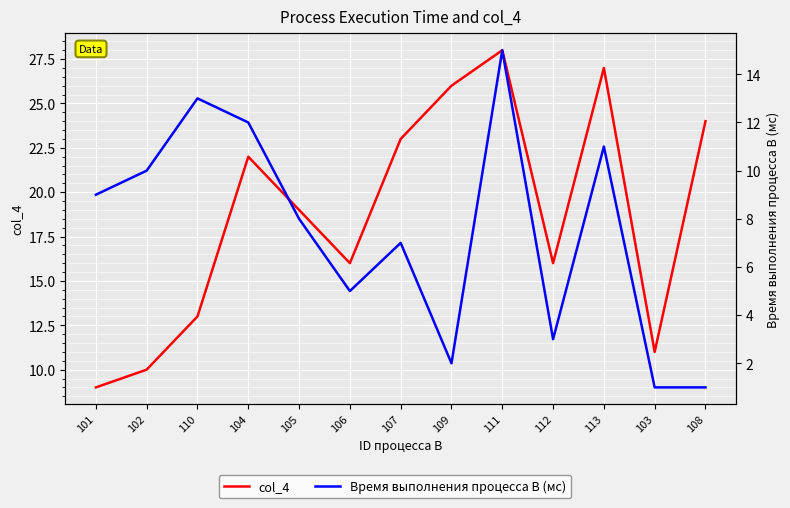

Between 102 and 103, which series saw the biggest shift?

Время выполнения процесса B (мс)